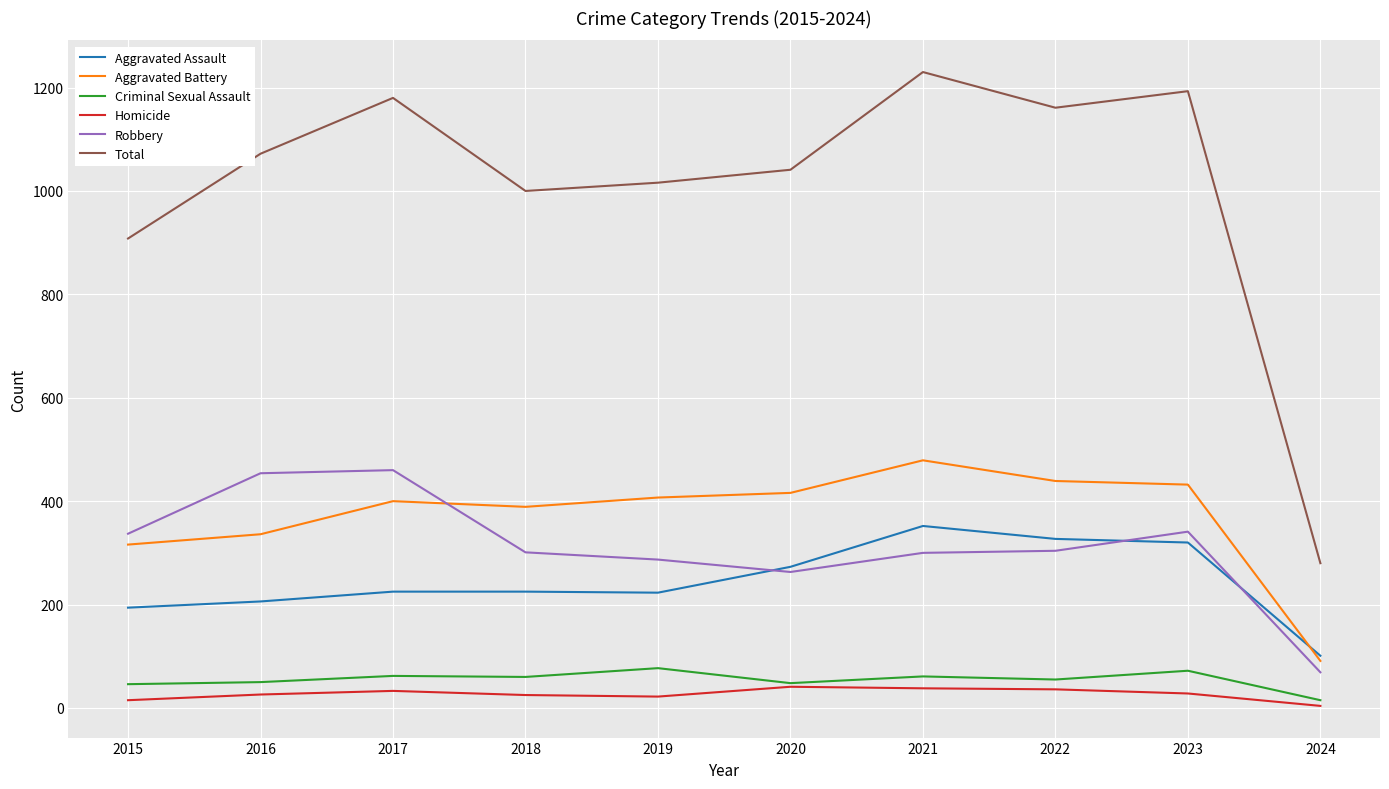

The value of Total at 2017 is 1555. True or false?

False